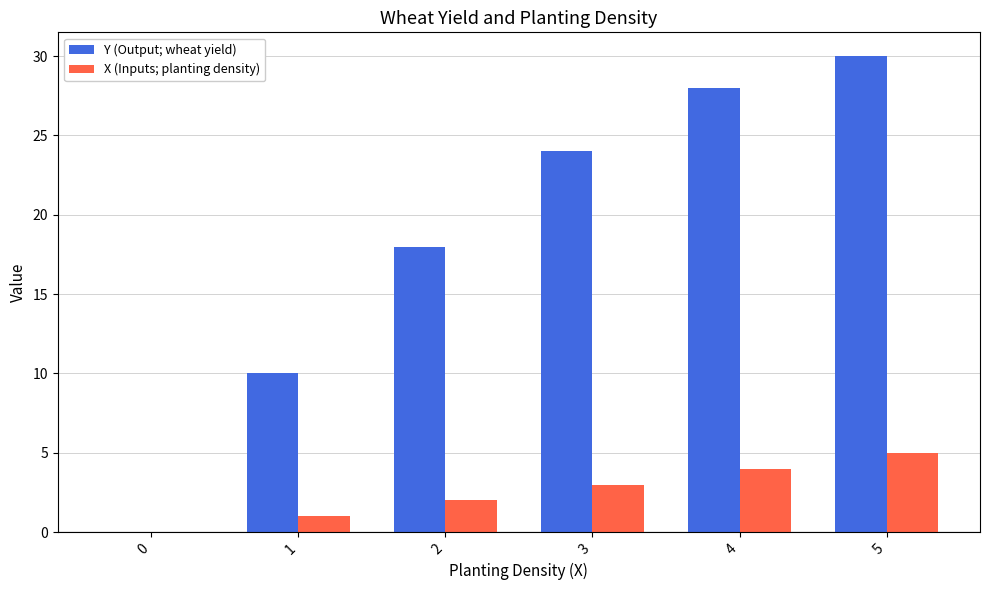

How many groups of bars are there?

6